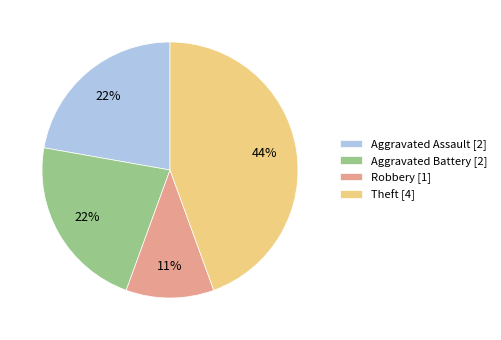

True or false: Aggravated Battery accounts for 28% of the total.

False